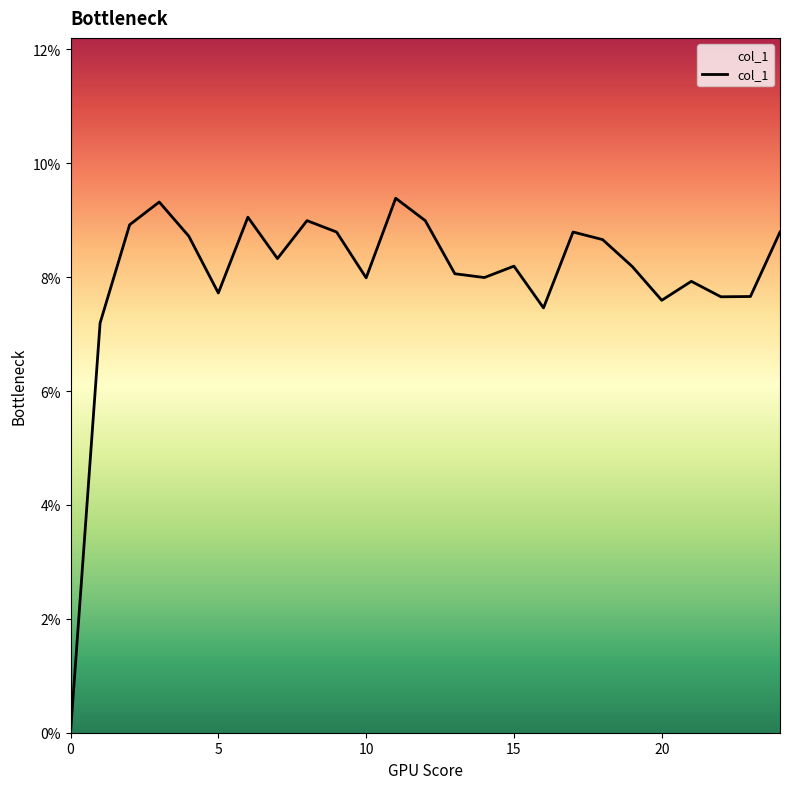

The chart shows a value of 0.1 at 13. True or false?

True